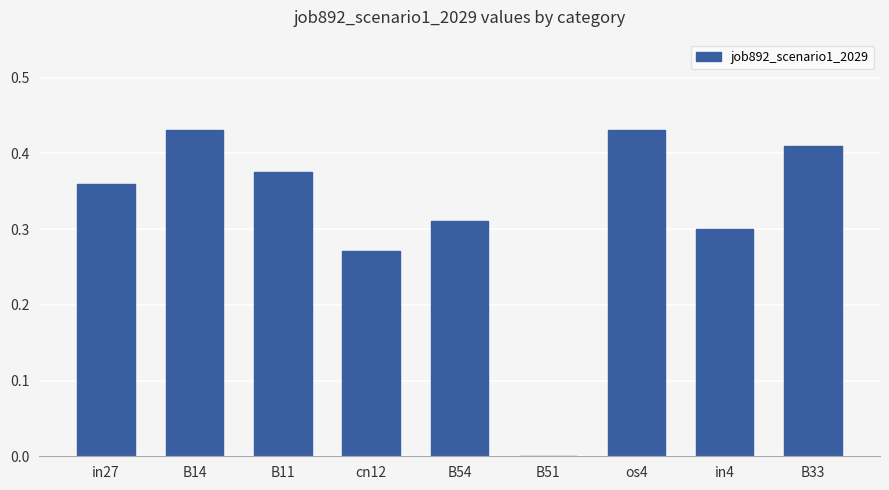

Between B33 and B54, which is larger?

B33